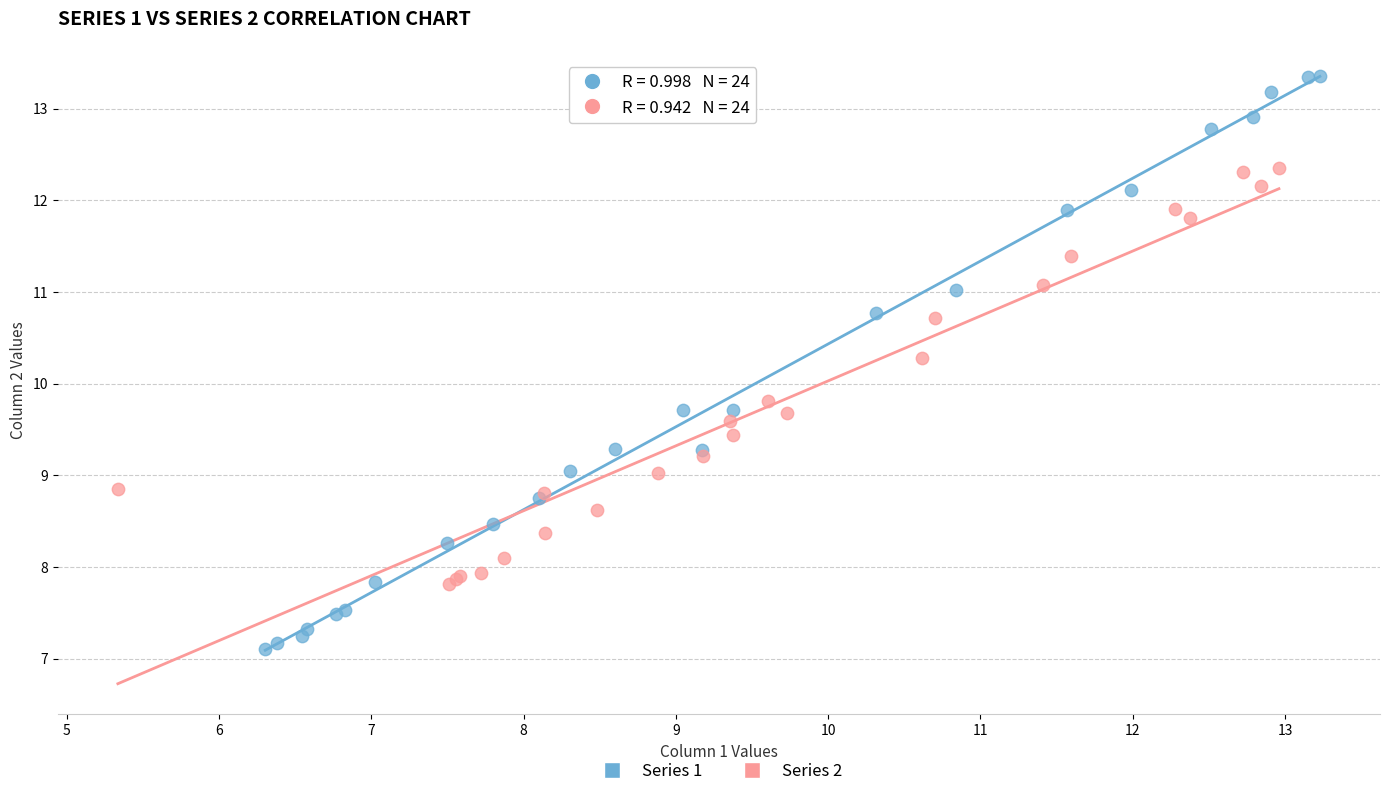

Which series reaches the maximum Y coordinate?

Series 1